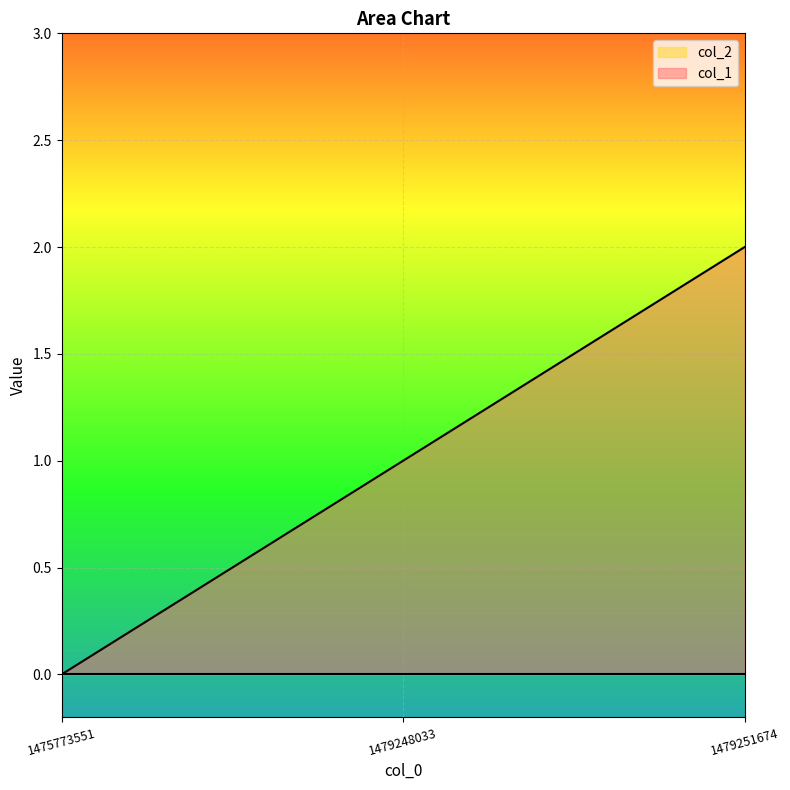

Approximately how many times larger is the value at 1479248033 compared to 1479251674?

0.5